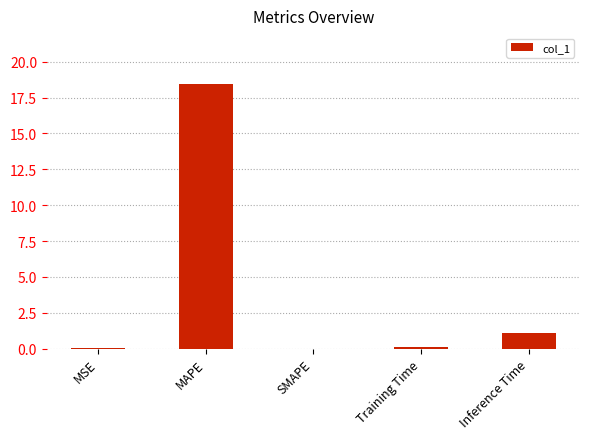

Are the bars horizontal?

No